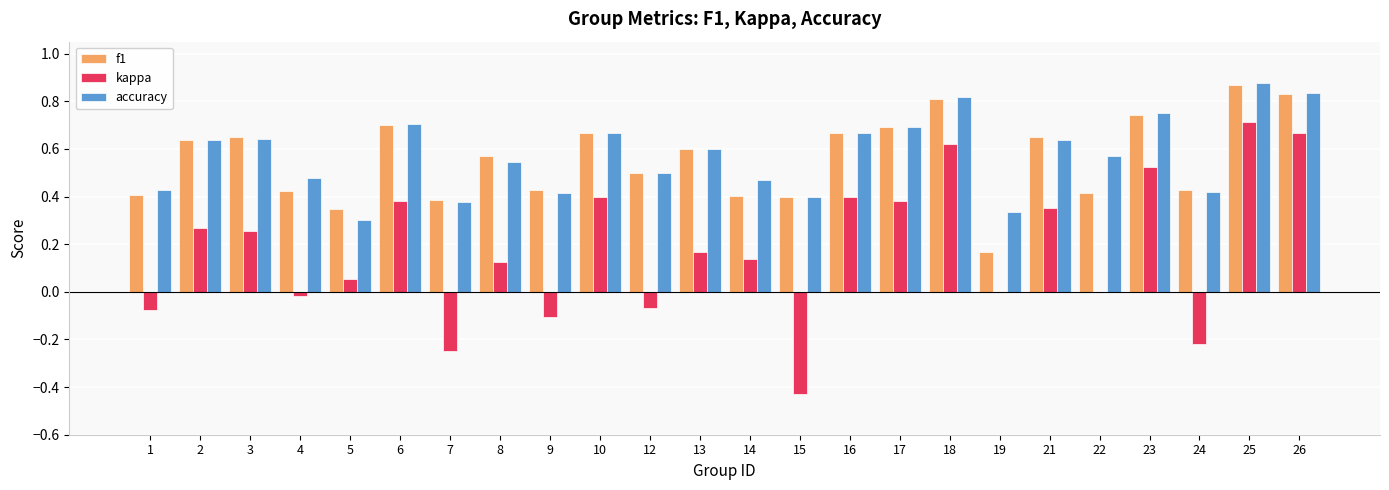

Are the bars horizontal?

No